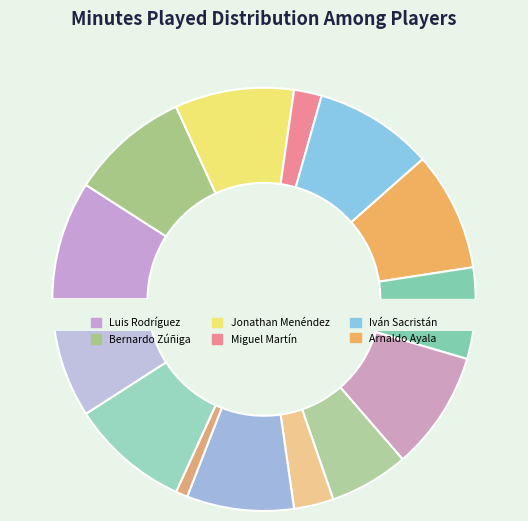

To the nearest percent, what is the average slice percentage?

7%